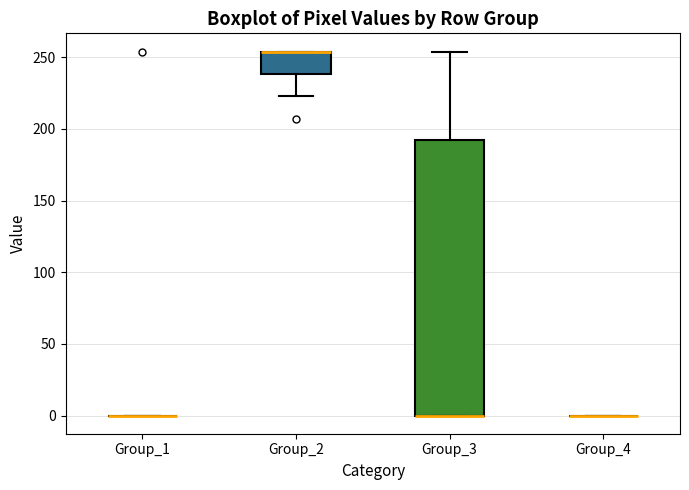

Reading left to right, read every box against the y-axis: the position of its median line, the range the box covers, and the ends of its whiskers. The values are not printed on the chart, so give them approximately, as read against the axis.

Group_1: box collapsed to a line at 0, whiskers 0 to 0
Group_2: median 255 (drawn on the box's upper edge), box 240 to 255, whiskers 225 to 255
Group_3: median 0 (drawn on the box's lower edge), box 0 to 190, whiskers 0 to 255
Group_4: box collapsed to a line at 0, whiskers 0 to 0